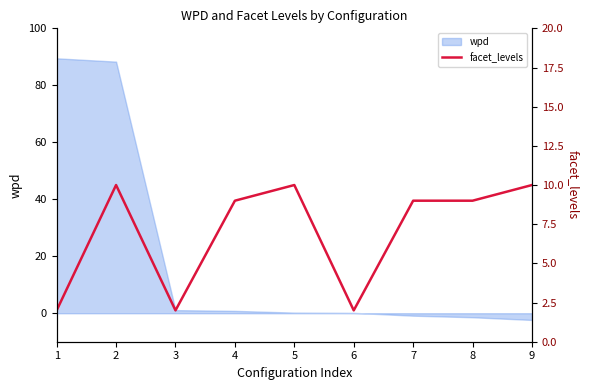

At which category does the data reach its first local peak?

2